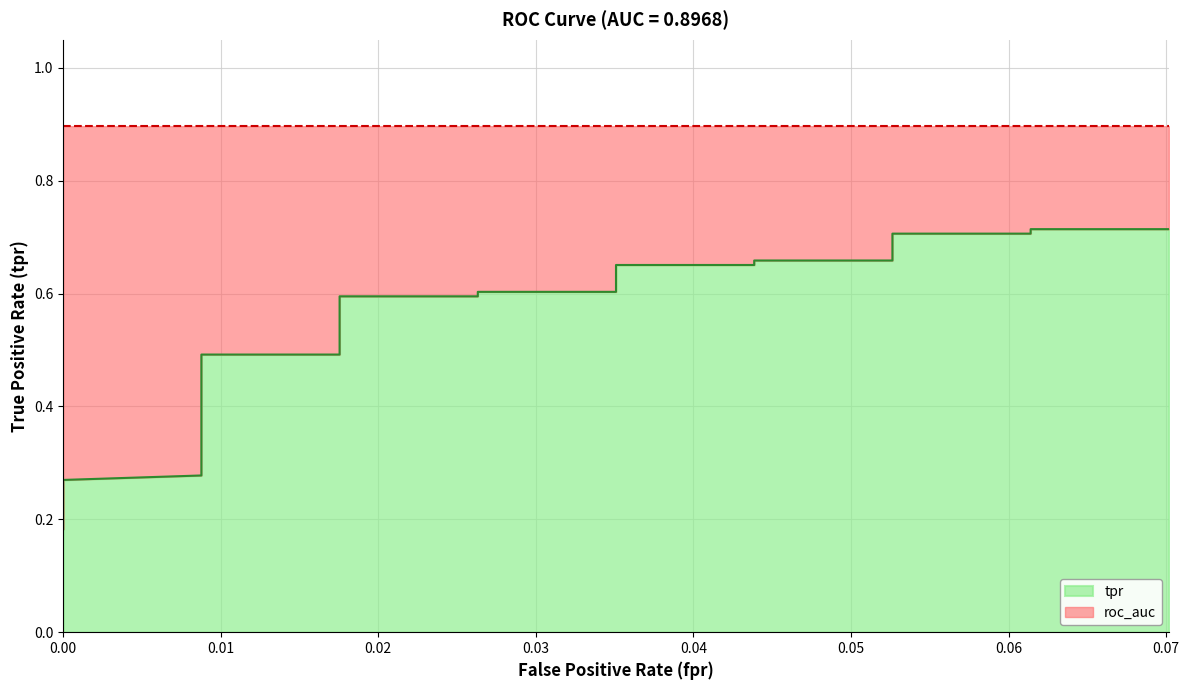

True or false: the data shows 0.3 at 0.0.

False